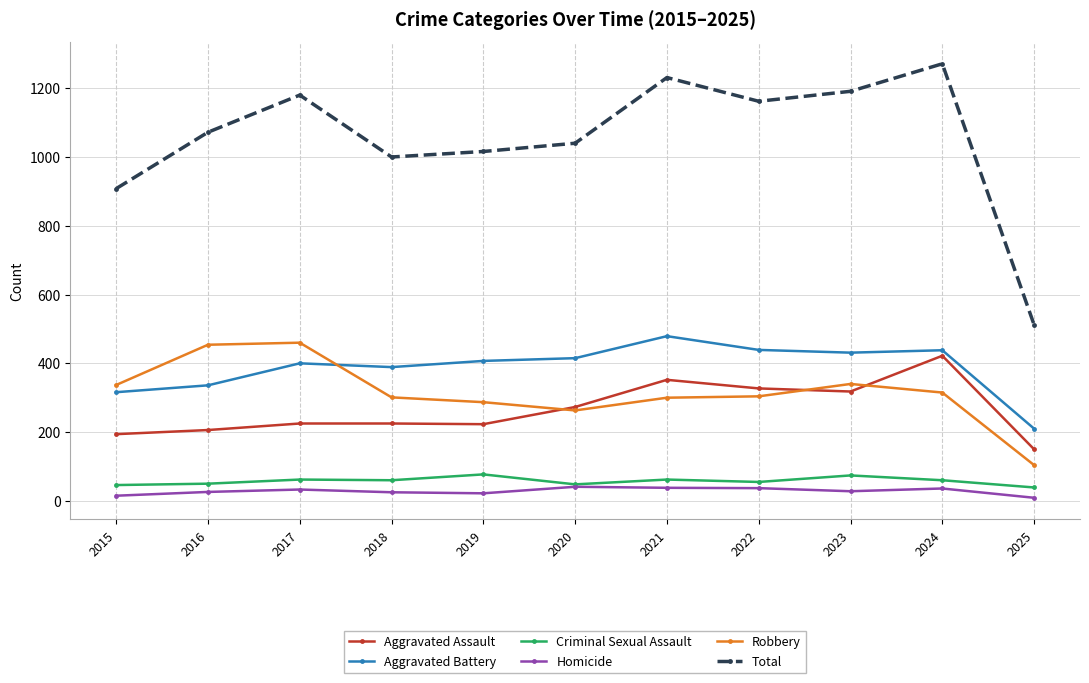

At which label does Homicide first exceed 28?

2017